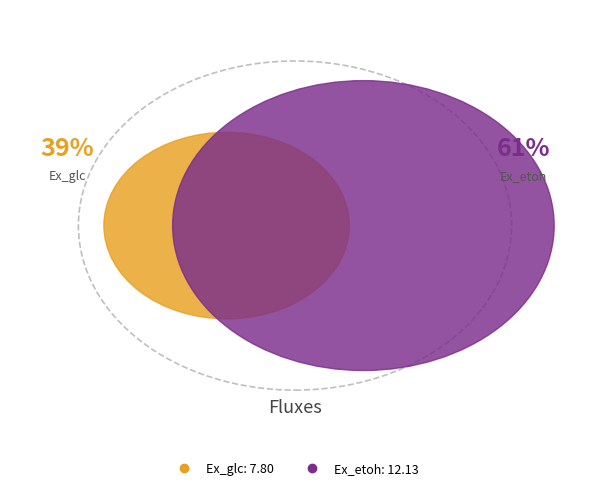

Does Ex_glc represent more than half of the total?

No